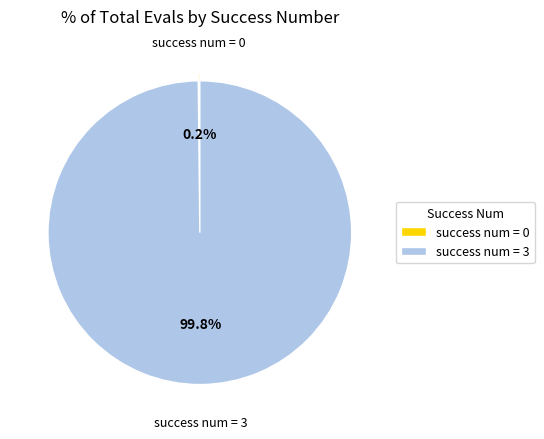

Which category has the biggest portion of the pie?

success num = 3